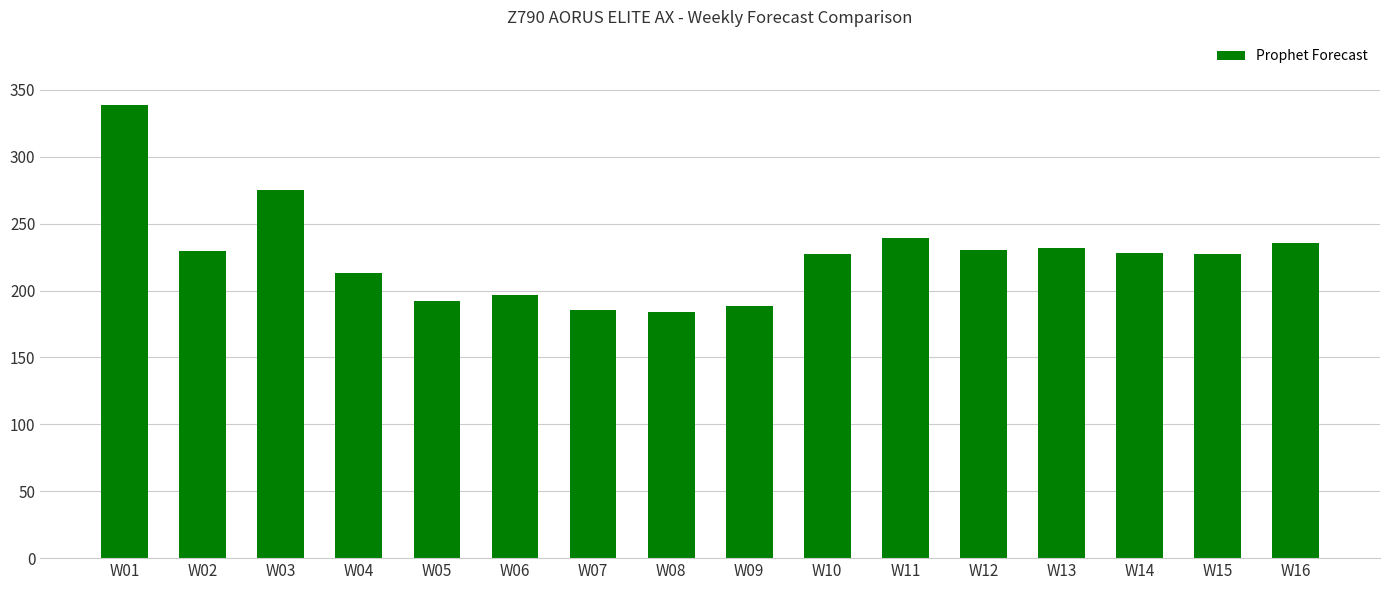

The value at W13 is 342.0. True or false?

False